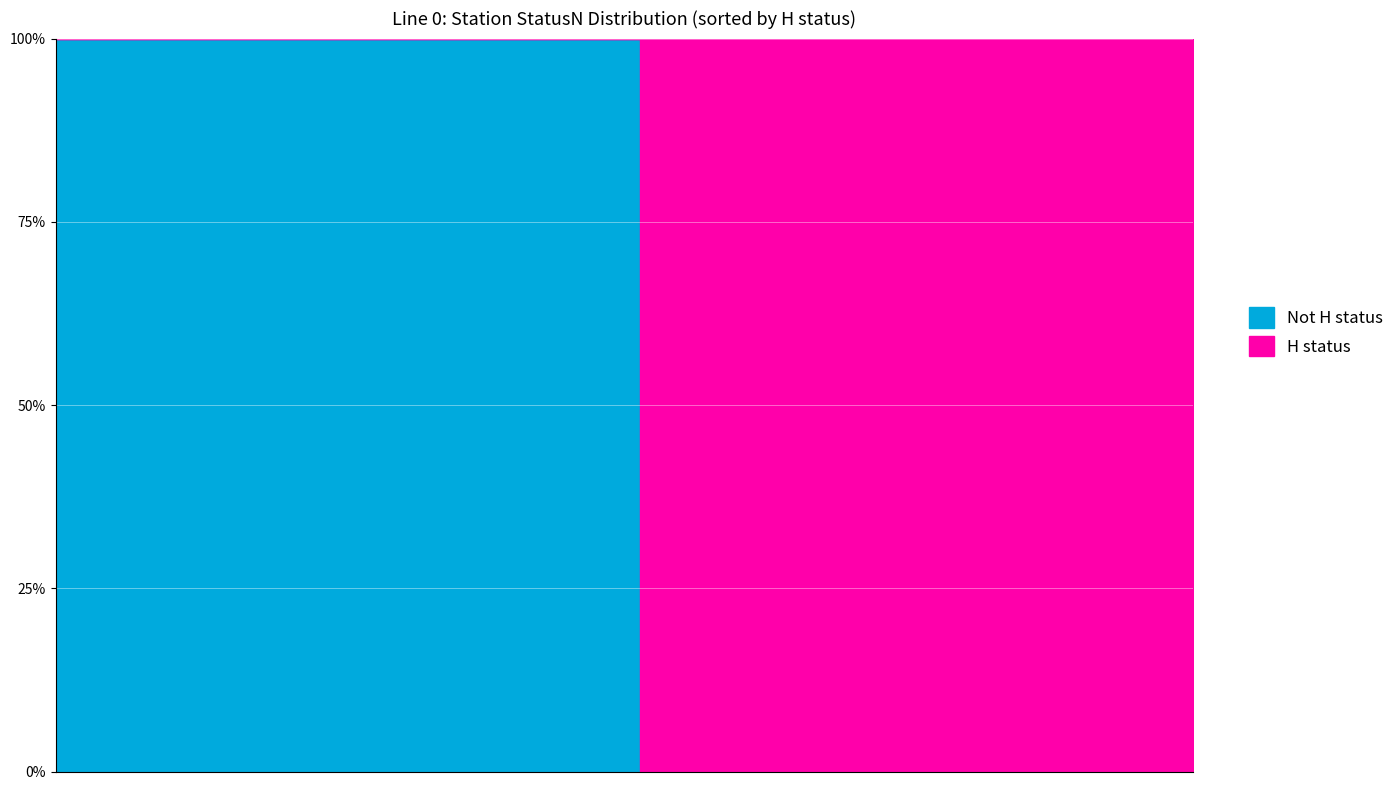

What is the greatest value displayed?

1